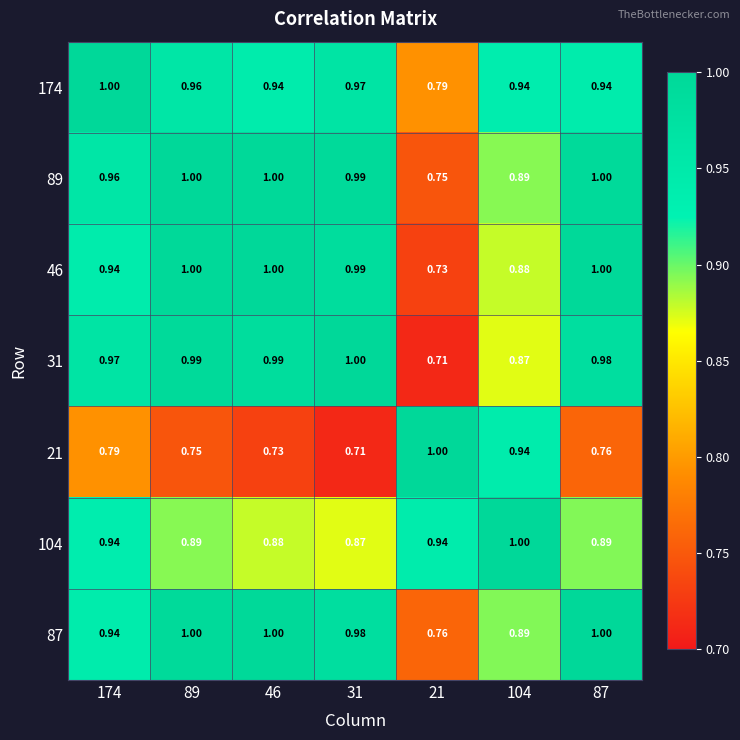

At how many categories does at least one series exceed 0?

7